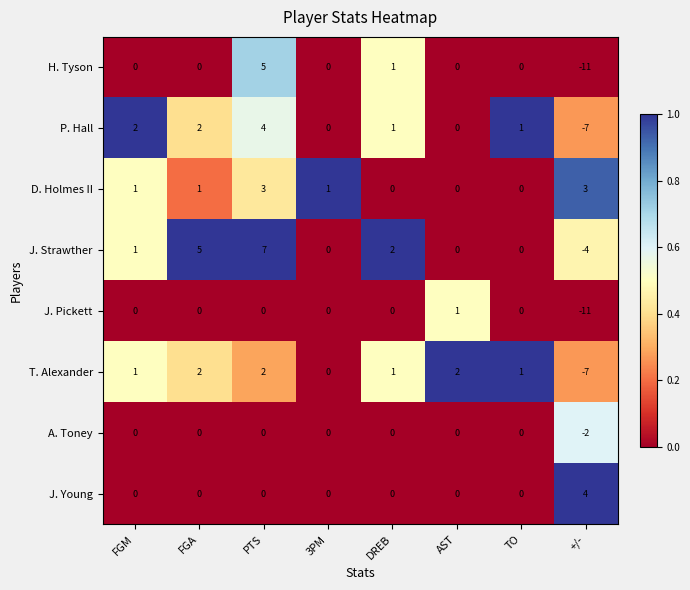

At how many categories does at least one series exceed 0?

8